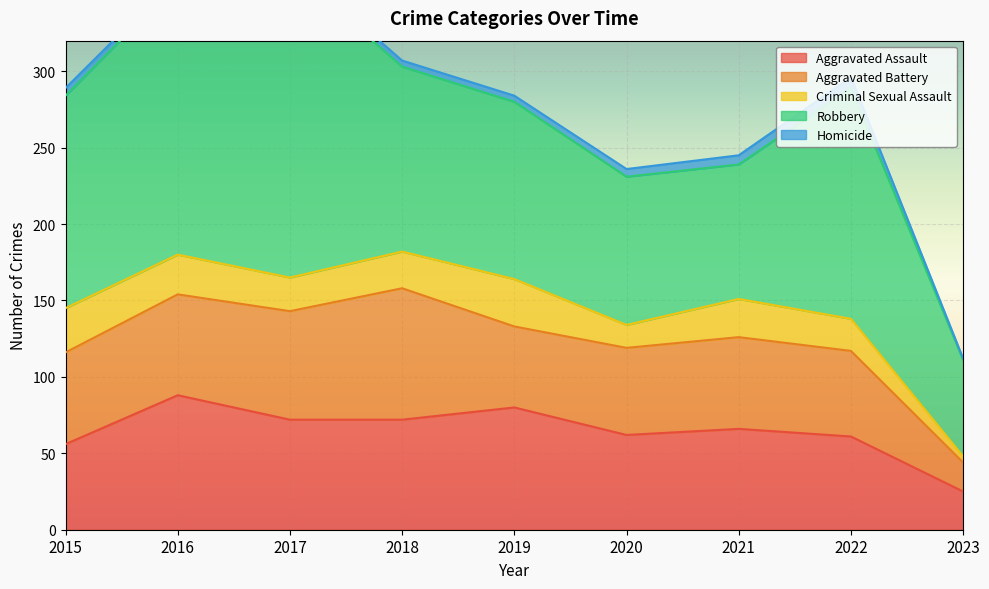

Reading left to right, list all the values displayed in this chart.

Aggravated Assault: 2015=56	2016=88	2017=72	2018=72	2019=80	2020=62	2021=66	2022=61	2023=25
Aggravated Battery: 2015=60	2016=66	2017=71	2018=86	2019=53	2020=57	2021=60	2022=56	2023=19
Criminal Sexual Assault: 2015=29	2016=26	2017=22	2018=24	2019=31	2020=15	2021=25	2022=21	2023=4
Robbery: 2015=139	2016=178	2017=202	2018=121	2019=116	2020=97	2021=88	2022=151	2023=63
Homicide: 2015=5	2016=4	2017=4	2018=4	2019=4	2020=5	2021=6	2022=7	2023=1